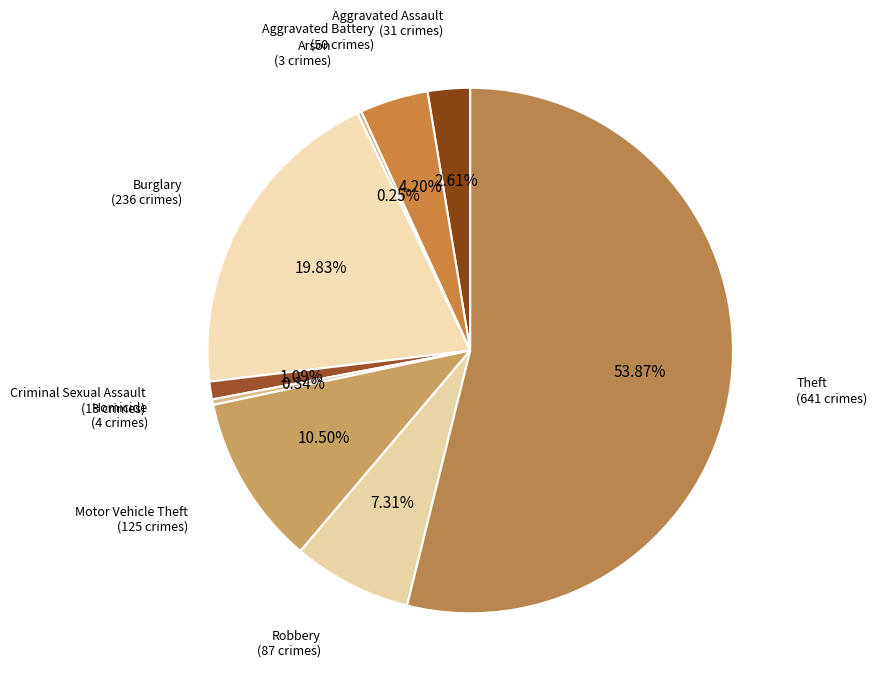

Rank the categories by value from lowest to highest.

Arson, Homicide, Criminal Sexual Assault, Aggravated Assault, Aggravated Battery, Robbery, Motor Vehicle Theft, Burglary, Theft